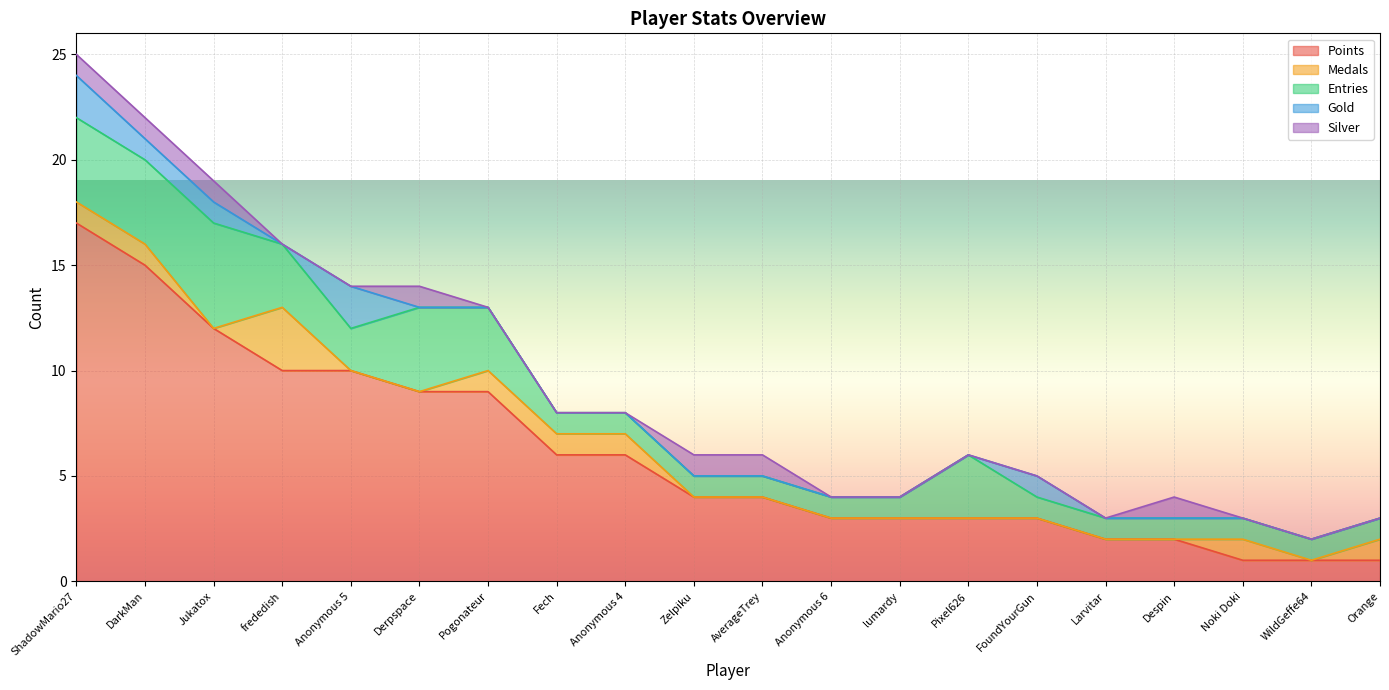

At how many categories does at least one series exceed 10?

3